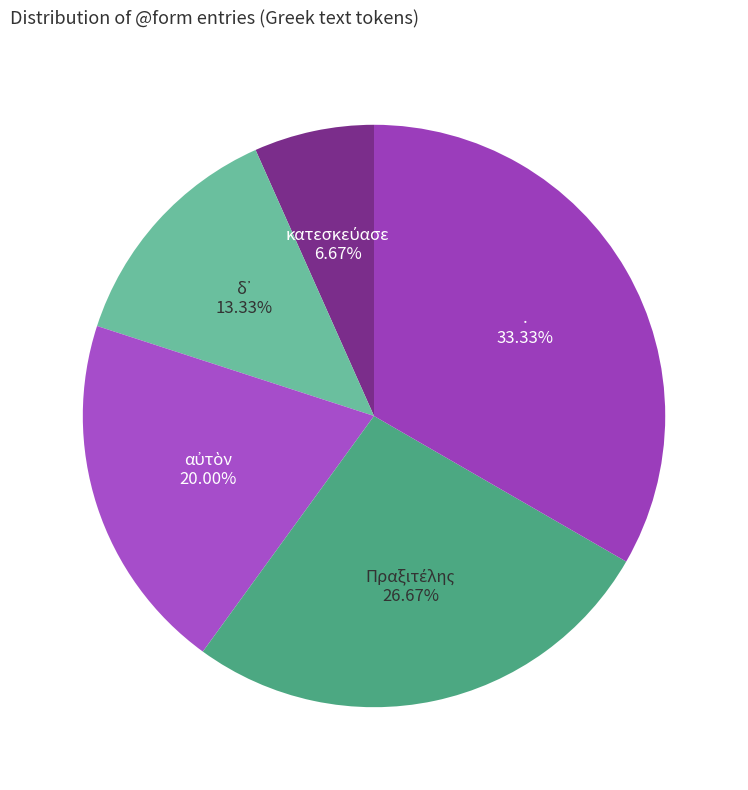

What is the largest slice in the pie chart?

.